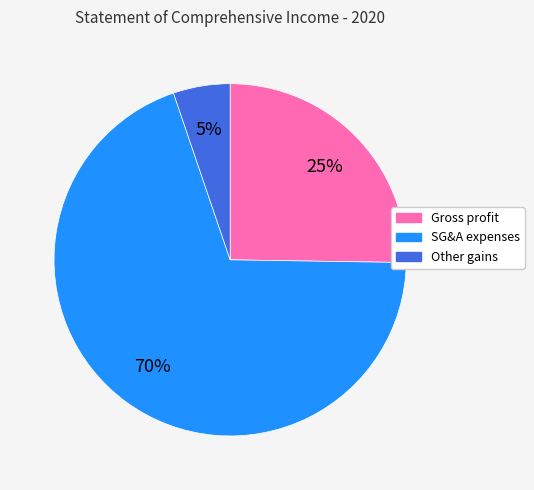

Is there a majority slice in this chart?

Yes